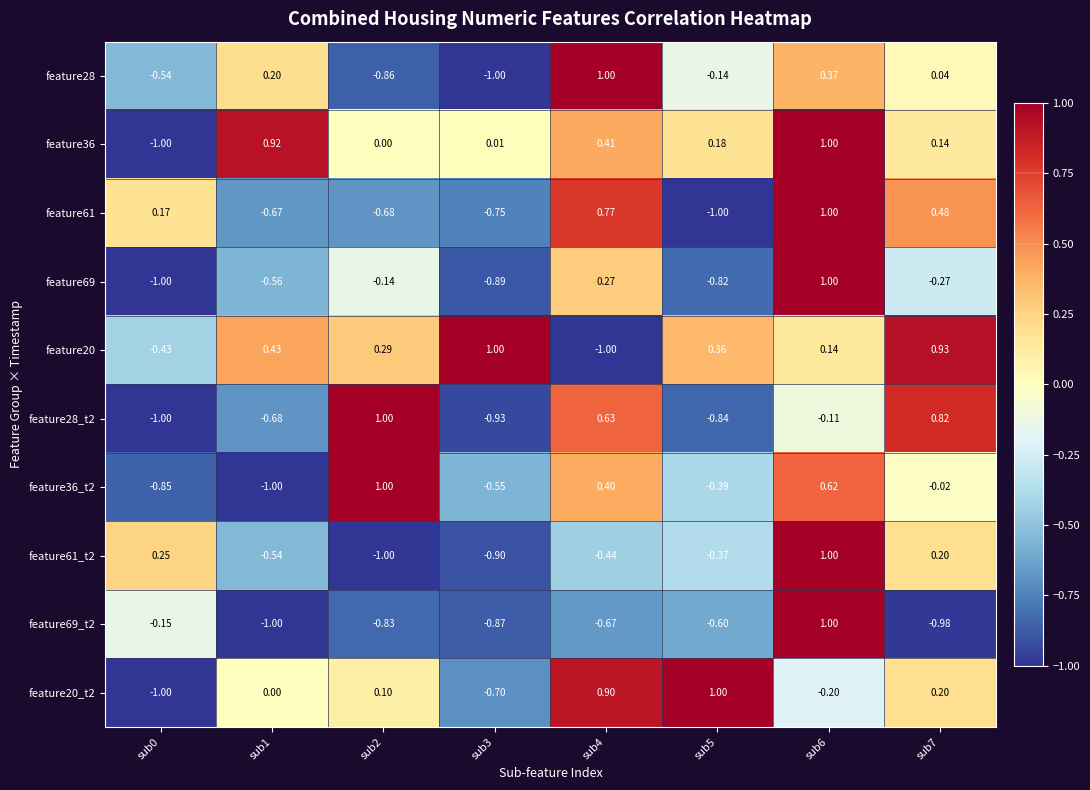

What is the difference between the highest and lowest values at sub1?

1.9